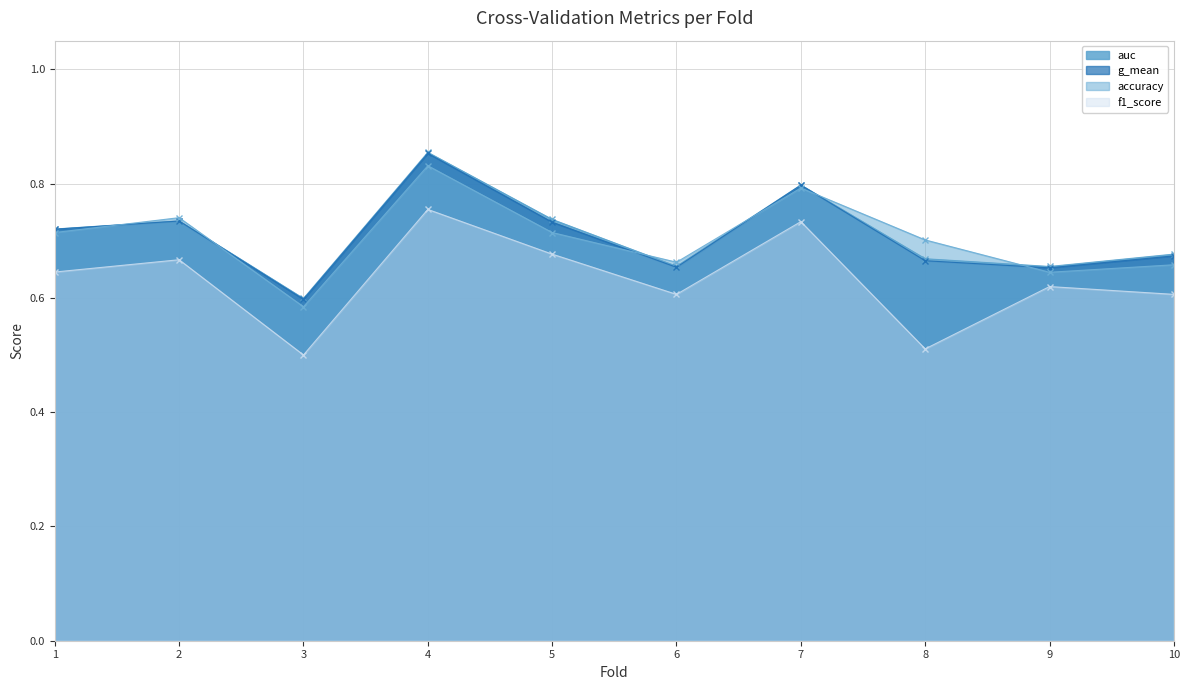

In g_mean, how many points are higher than both neighbors (excluding endpoints)?

3